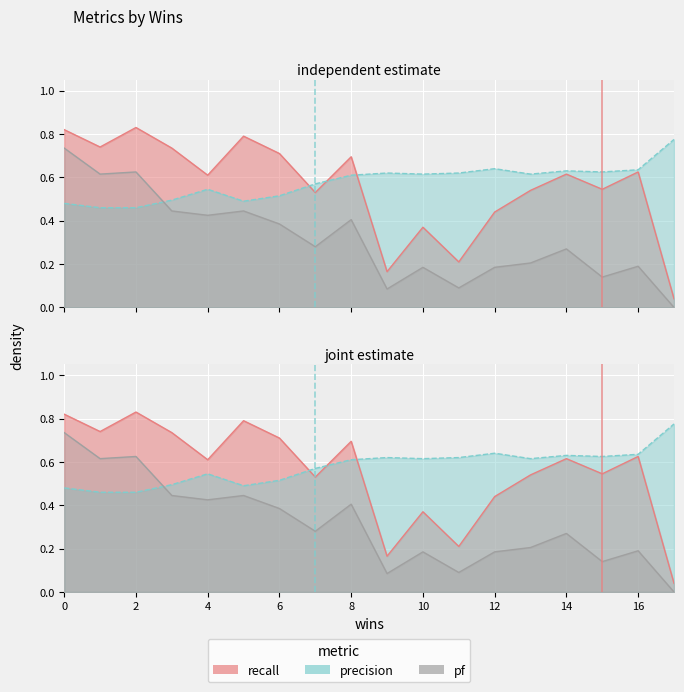

True or false: precision has more than 0 interior local peaks.

True